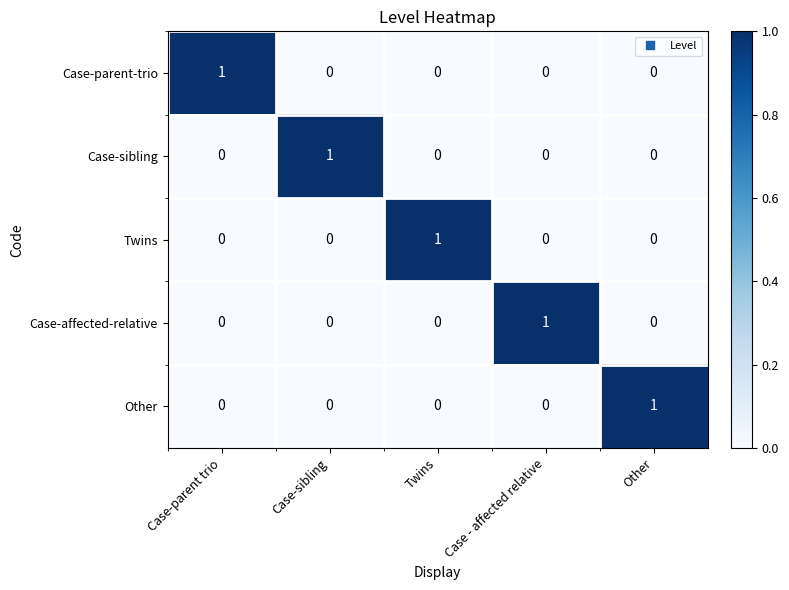

Is the value of Case-parent-trio at Case-parent trio greater than the value of Case-sibling at Twins?

Yes